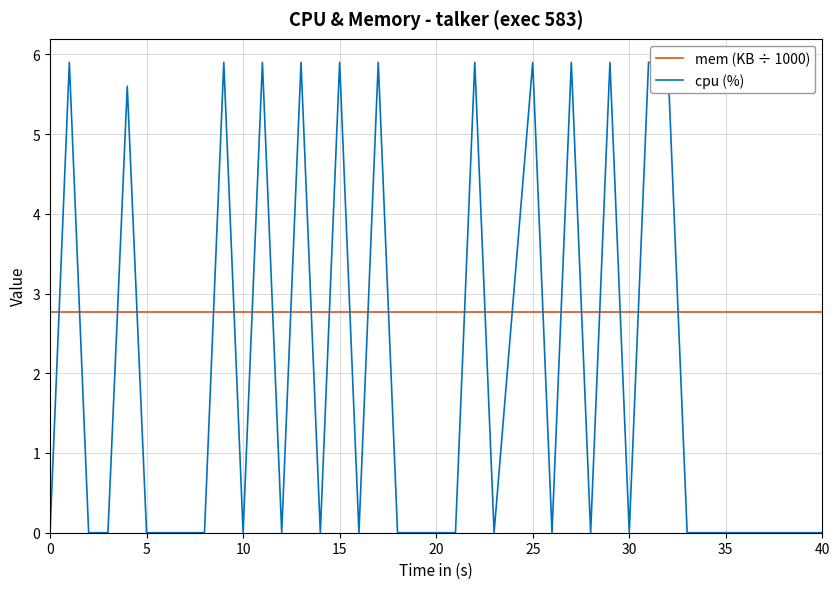

Rank the series by their maximum value, from highest to lowest.

cpu (%), mem (KB ÷ 1000)